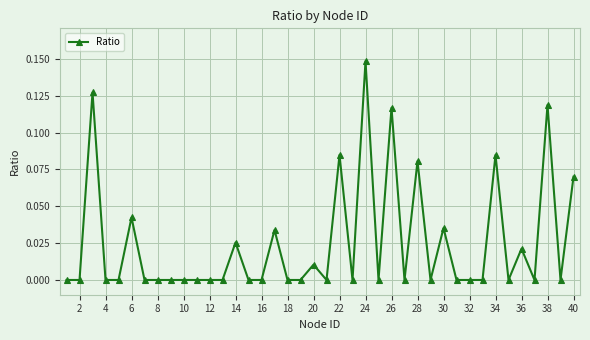

What is the sum of all values?

1.0